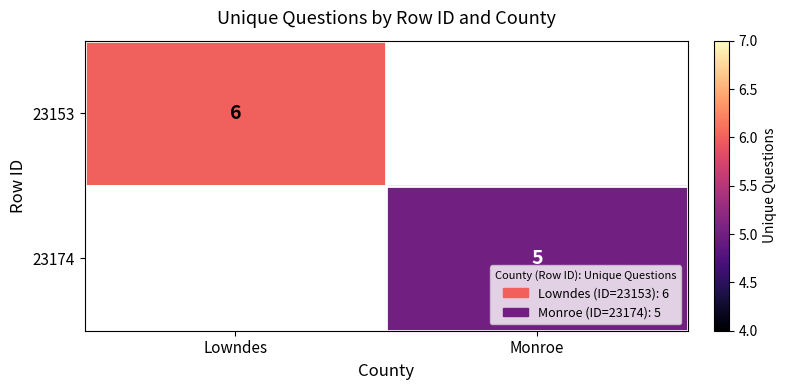

The value of 23174 at Monroe is 5. True or false?

True